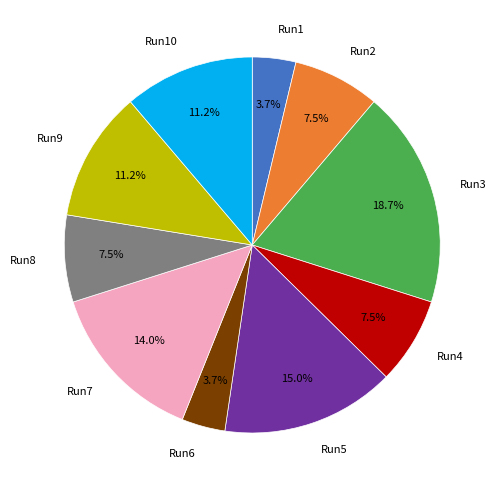

Which slice is the largest?

Run3